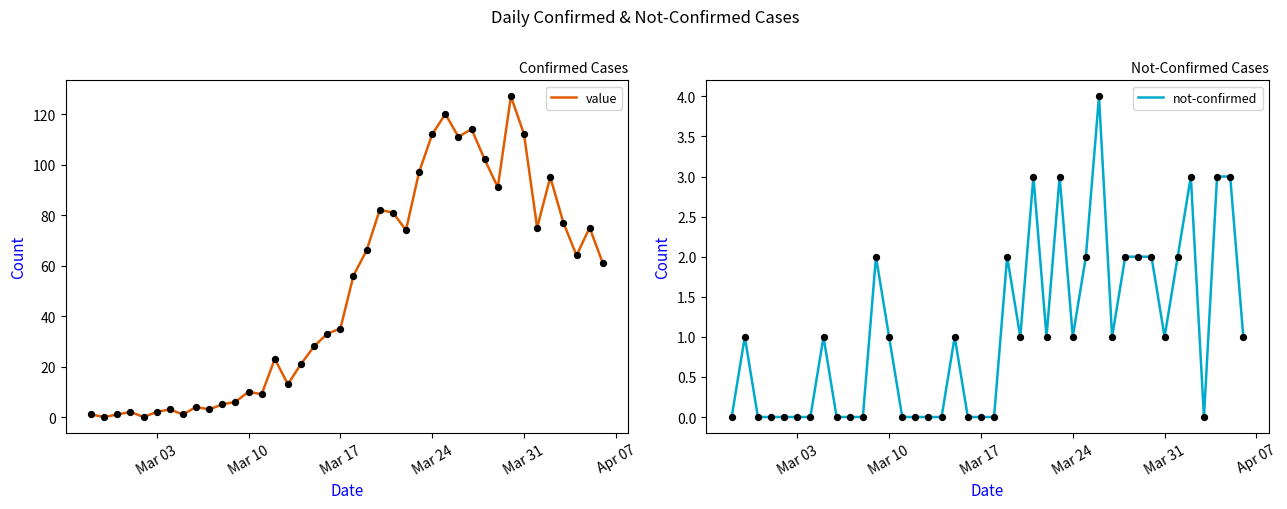

Which series has the largest Y range (max minus min)?

value